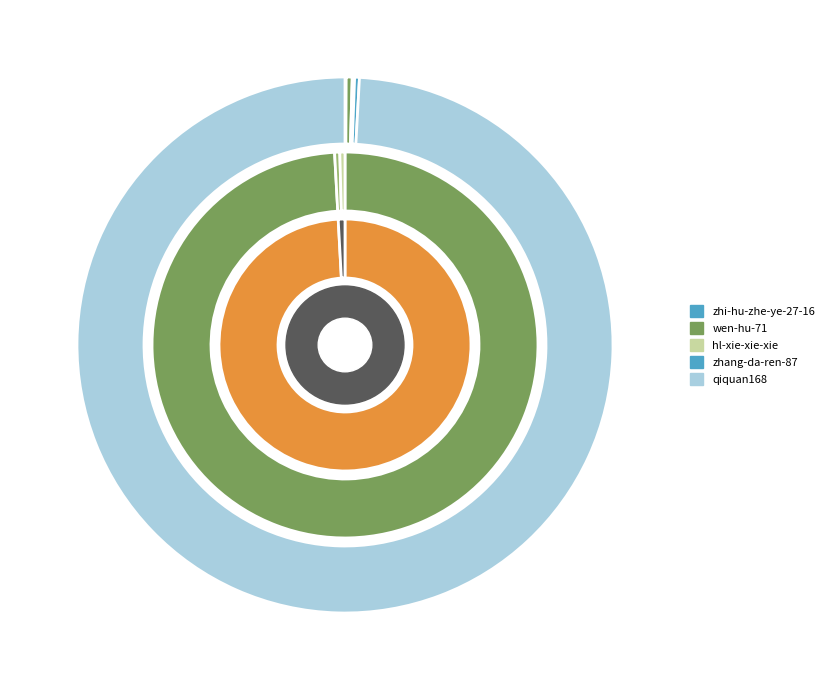

To the nearest percent, what is the combined percentage of qiquan168 and zhi-hu-zhe-ye-27-16?

99%